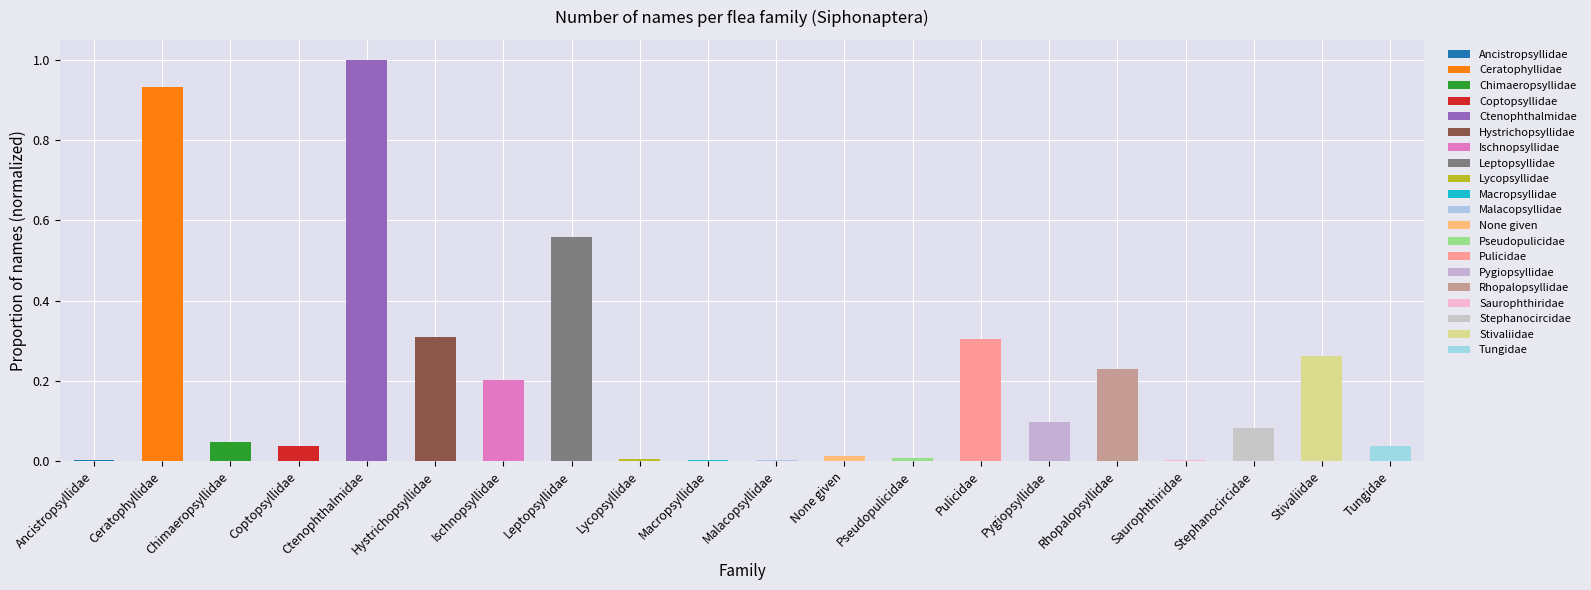

Is it true that the value at Rhopalopsyllidae is 0.4?

False